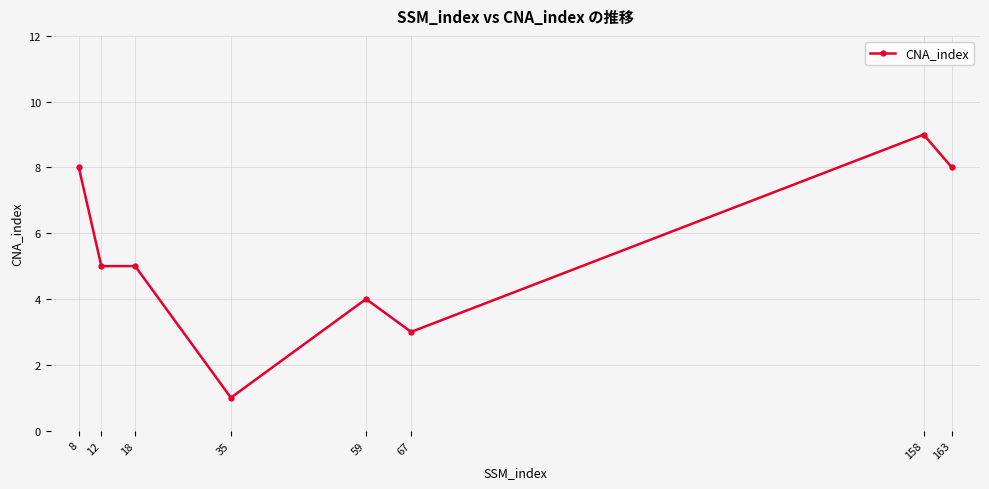

Is it true that the value at 67 is 3?

True